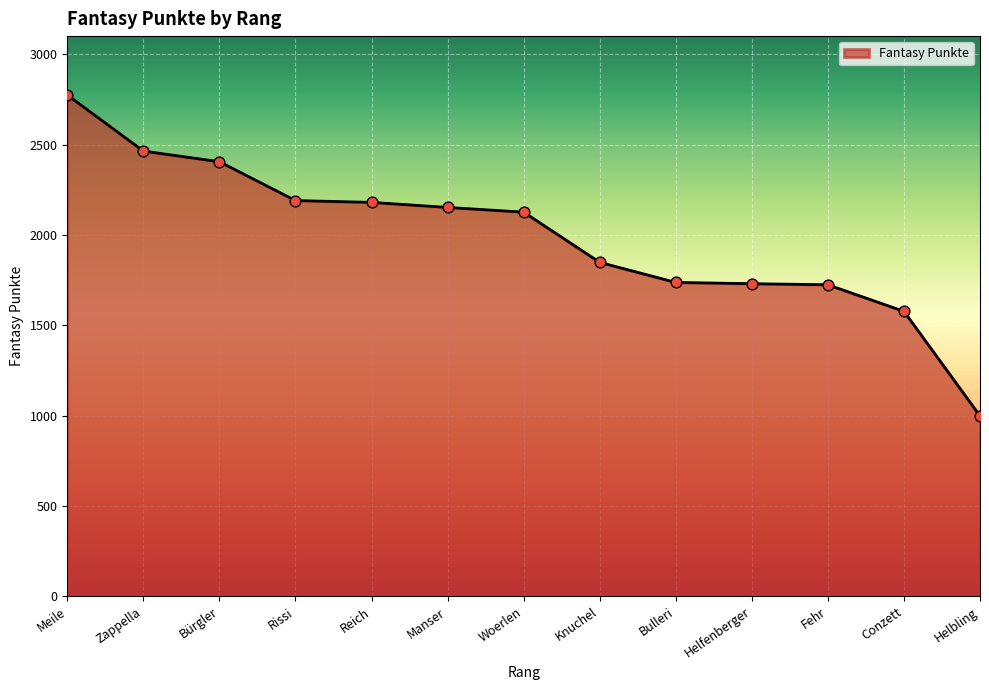

What is the ratio of the value at Bürgler to the value at Knuchel?

1.3